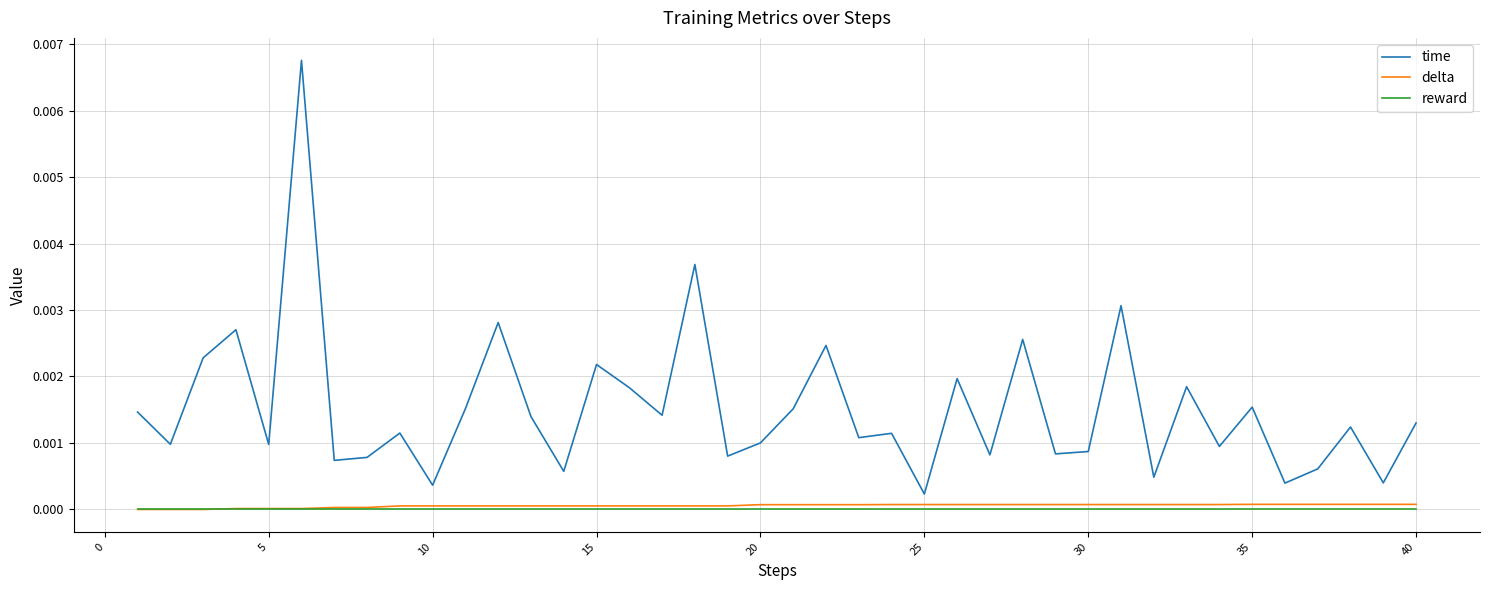

Which series has the largest total across all categories?

time